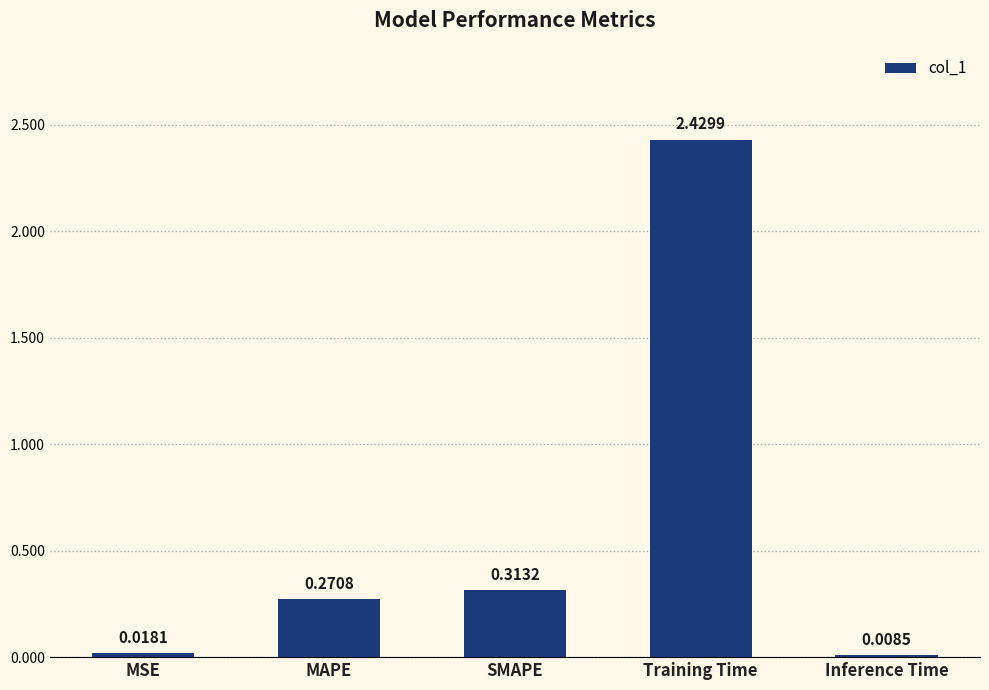

At which category does the chart reach its peak across all series?

Training Time